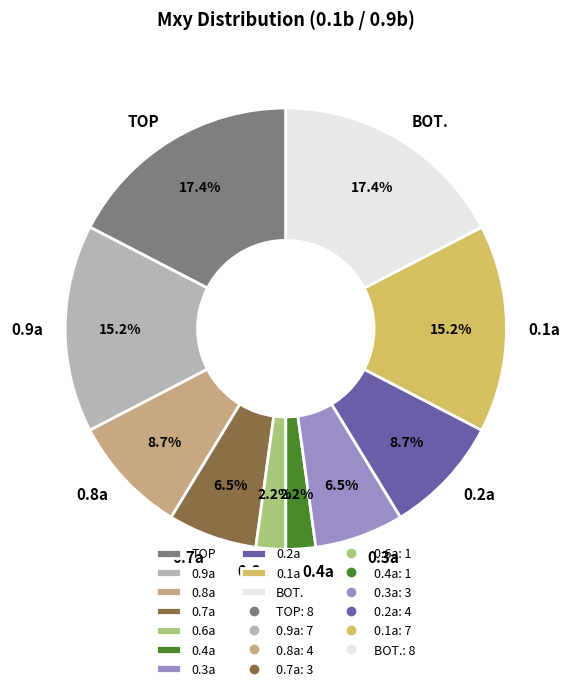

How many segments does this pie chart have?

10